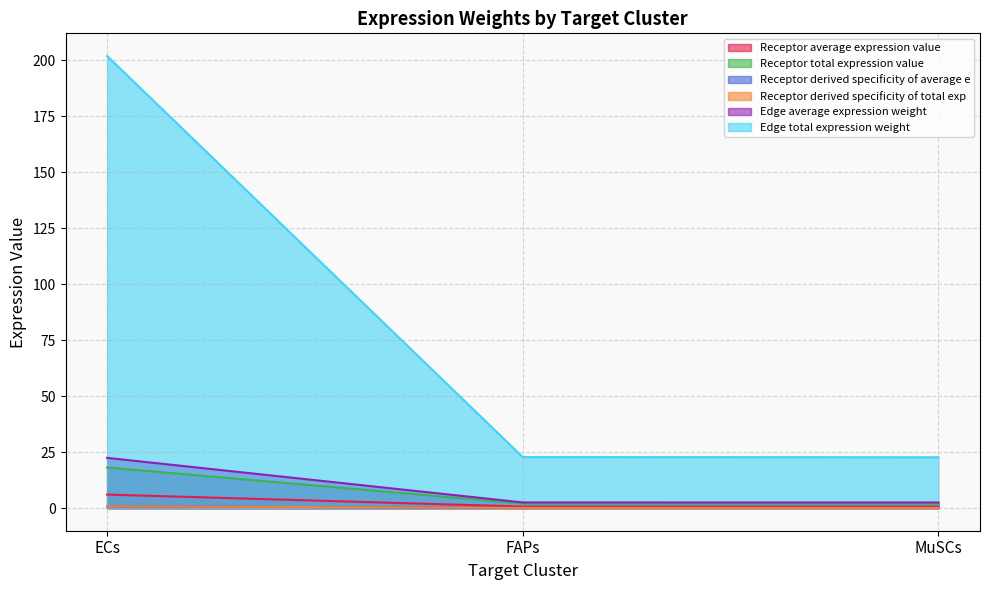

Is it true that Receptor derived specificity of average e equals 0.8 at ECs?

True